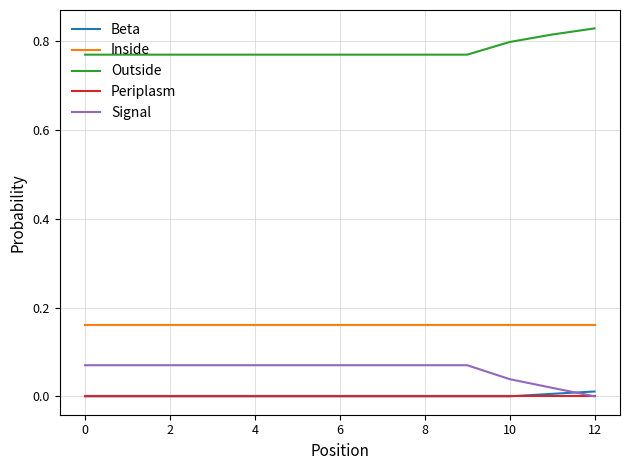

Which series has the largest total across all categories?

Outside